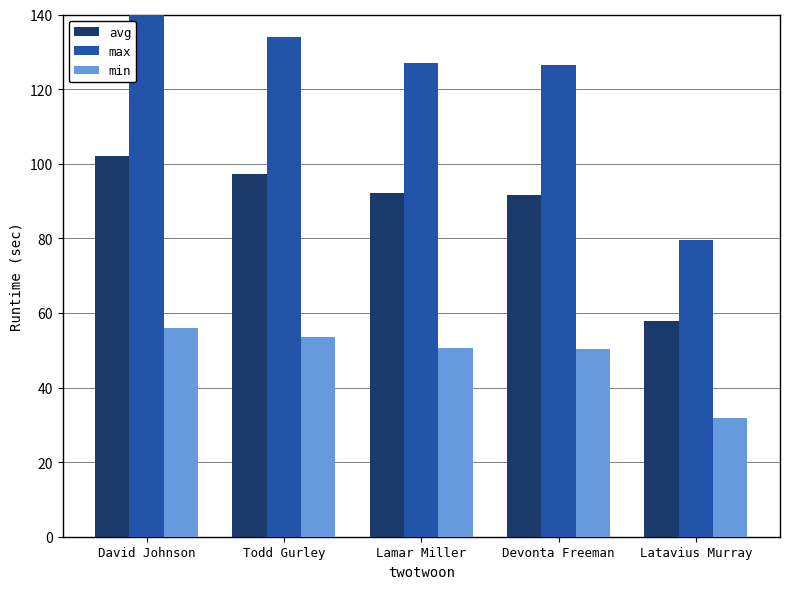

What is the value of the min bar at the 1st from the left?

56.1